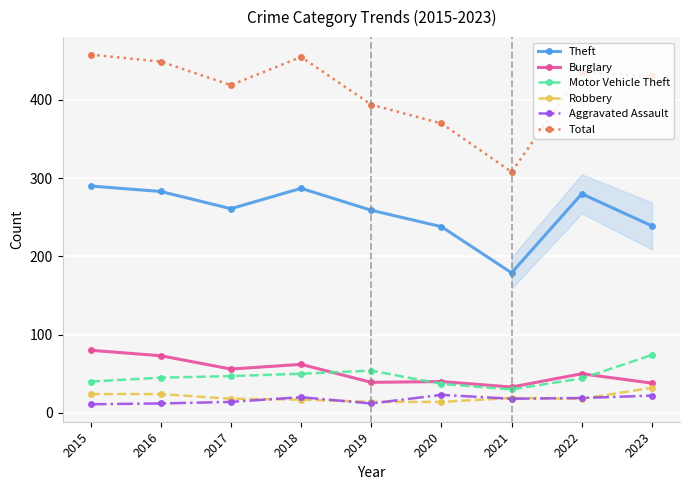

What is the smallest value displayed?

11